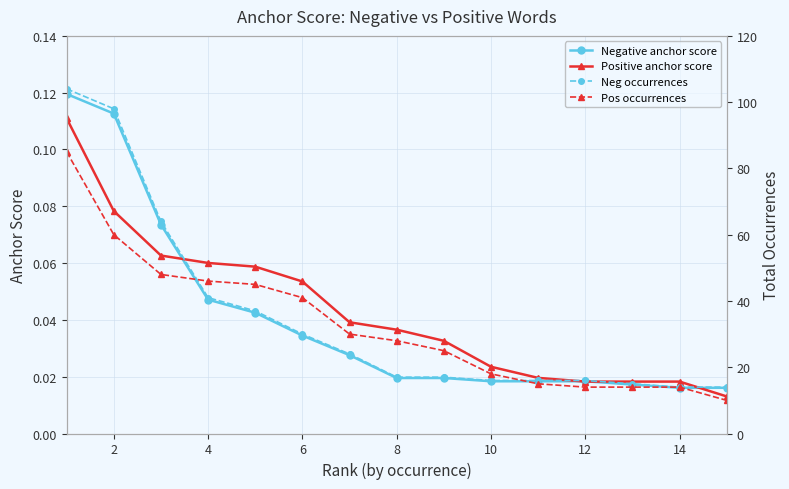

Count the Negative anchor score values in the range 0 to 1.

15